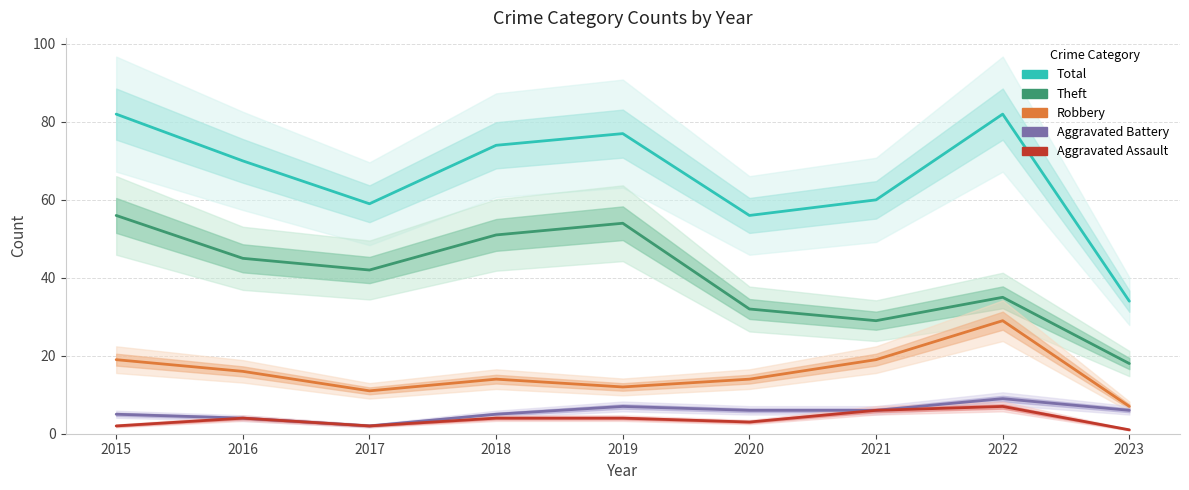

What is the average value of the Total series?

66